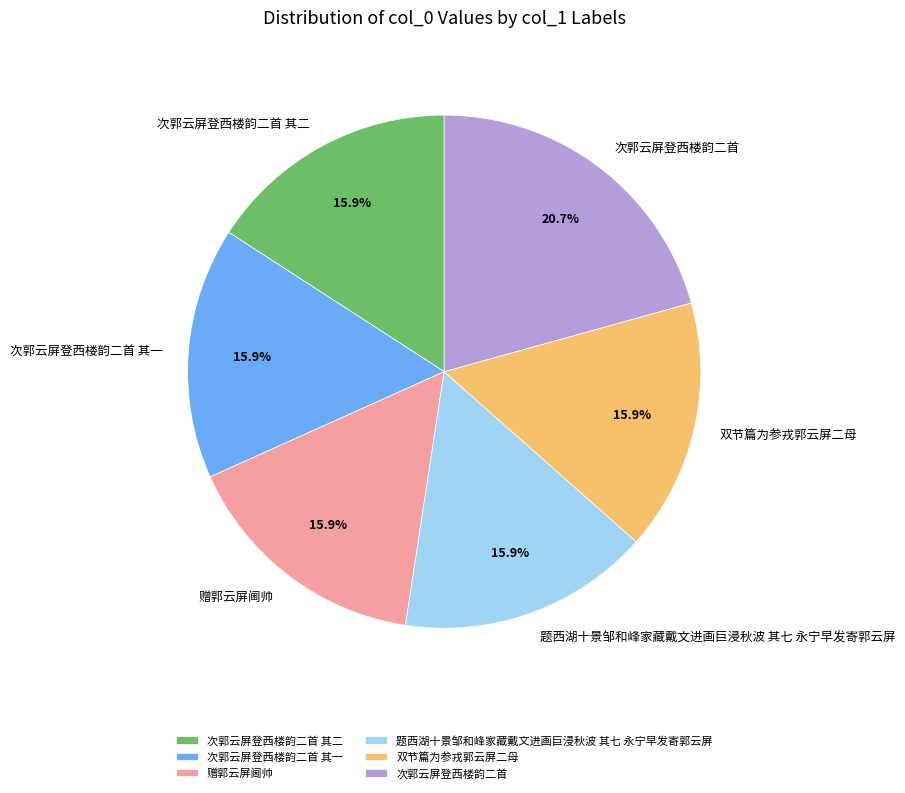

How many segments does this pie chart have?

6